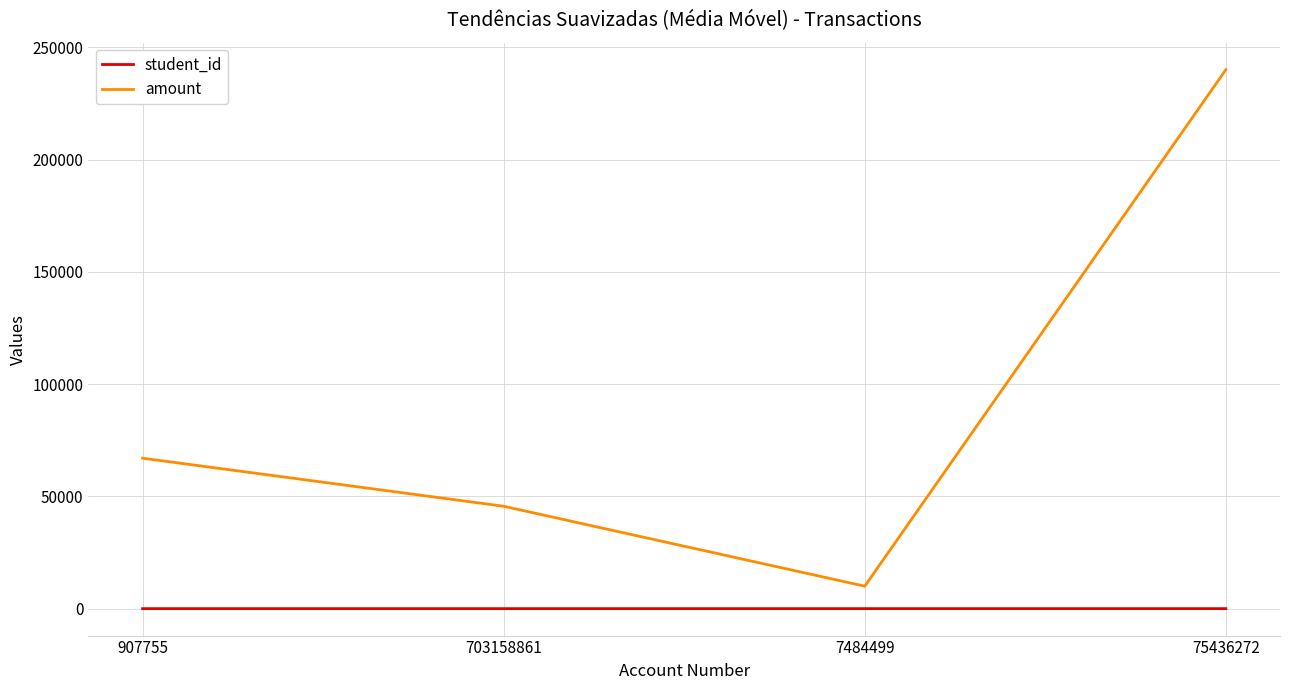

At which label does amount reach its minimum?

7484499